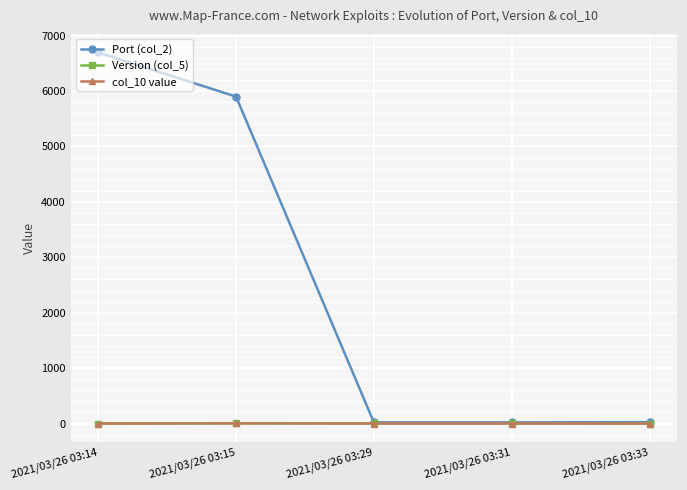

Which series has the widest spread of values?

Port (col_2)